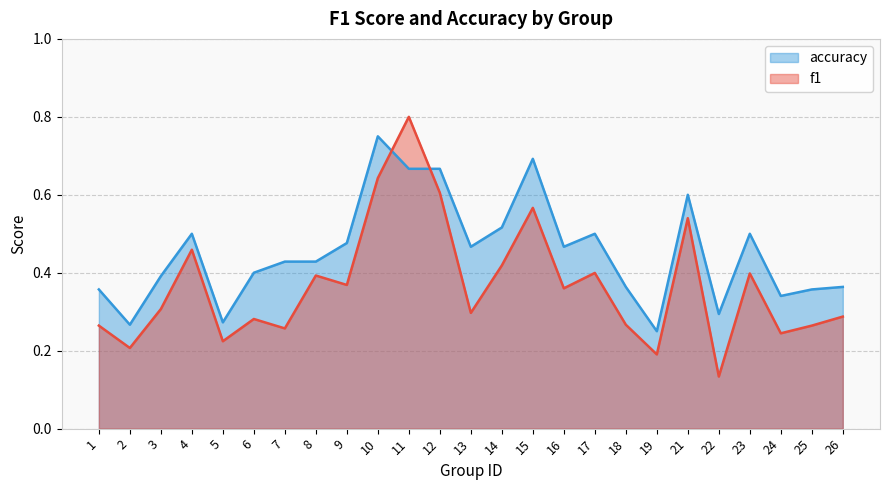

How many intersections are there between accuracy and f1?

2